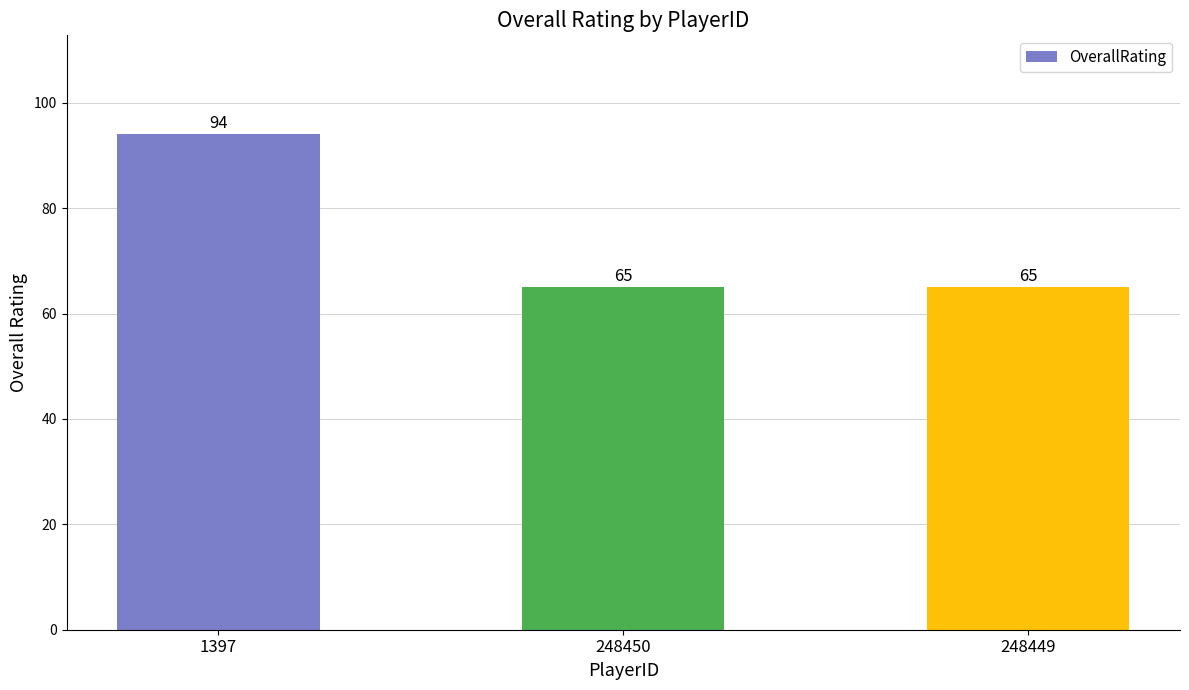

True or false: the data shows 94 at 1397.

True